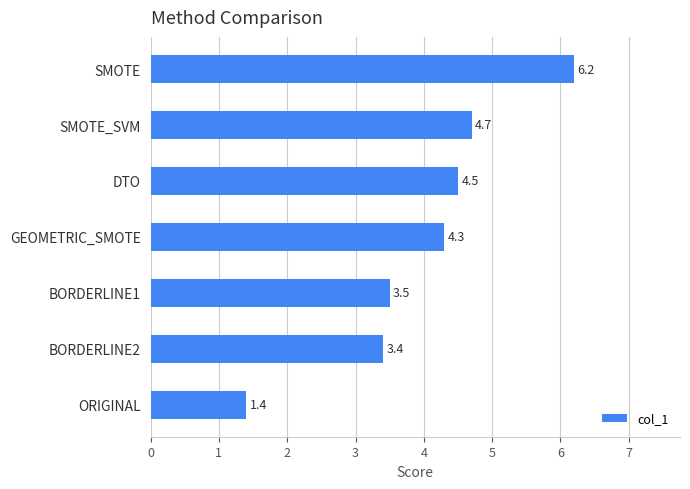

List the labels in order of value, largest first.

SMOTE, SMOTE_SVM, DTO, GEOMETRIC_SMOTE, BORDERLINE1, BORDERLINE2, ORIGINAL